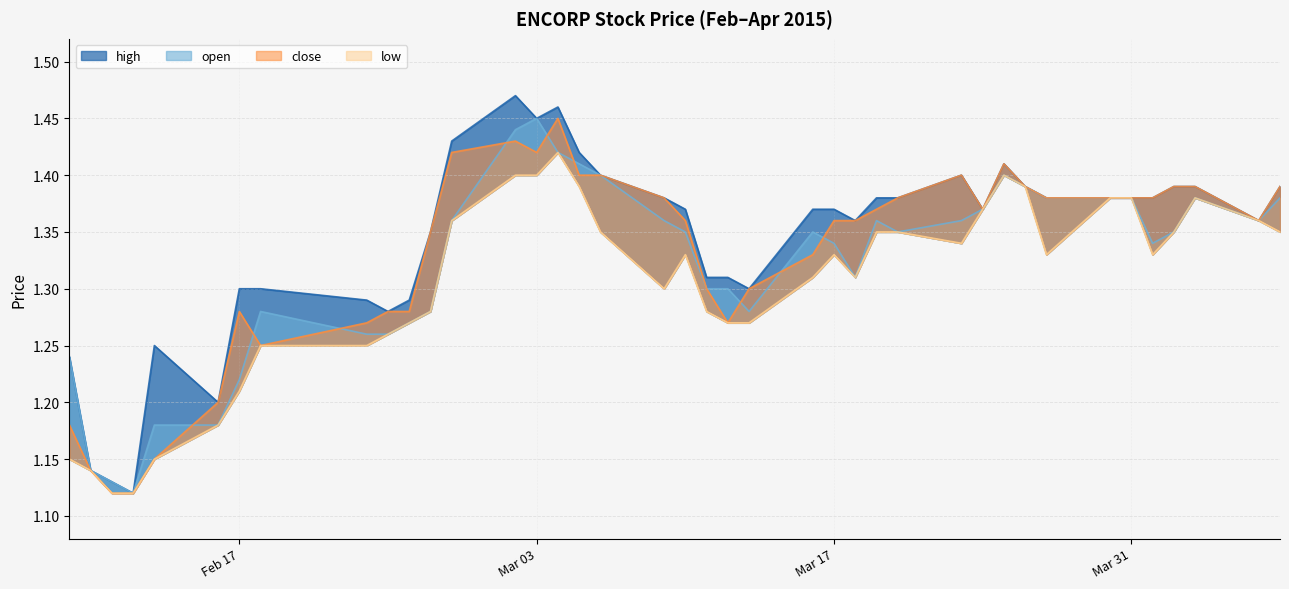

How many interior local peaks does the open series have?

6